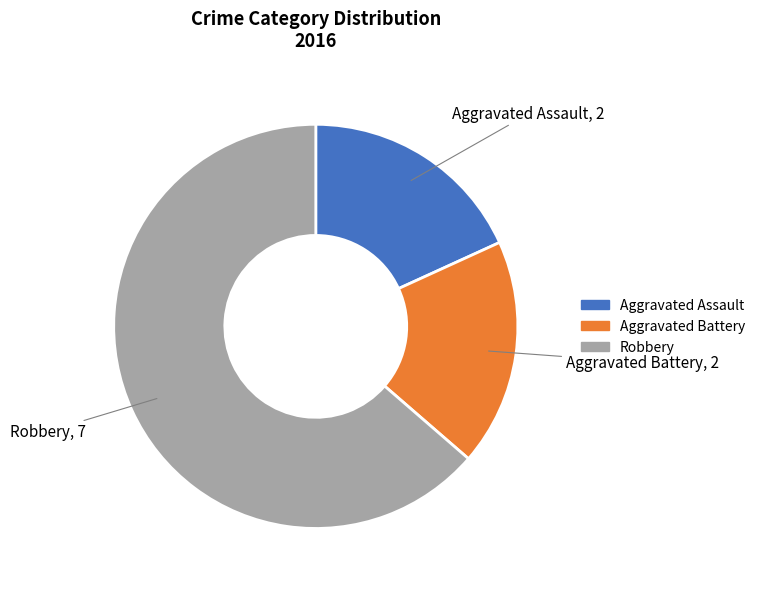

Count the number of slices in the pie.

3